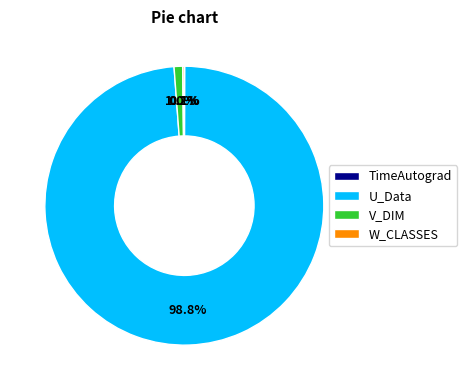

How much of the chart is everything except V_DIM?

99.0%